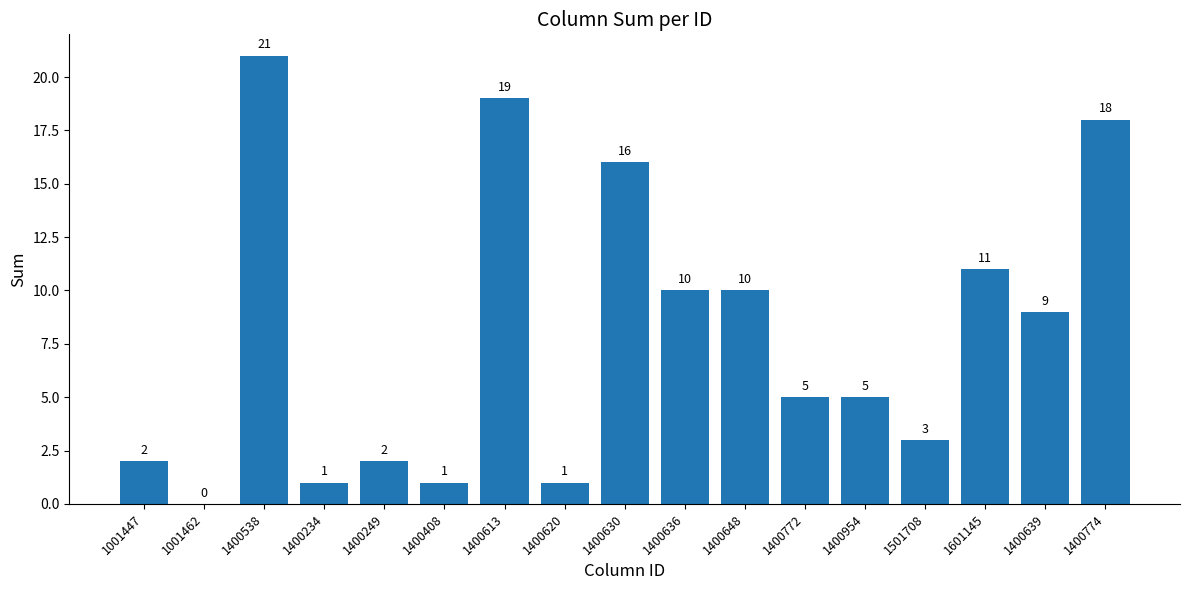

What is the ratio of the value at 1501708 to the value at 1400774?

0.2